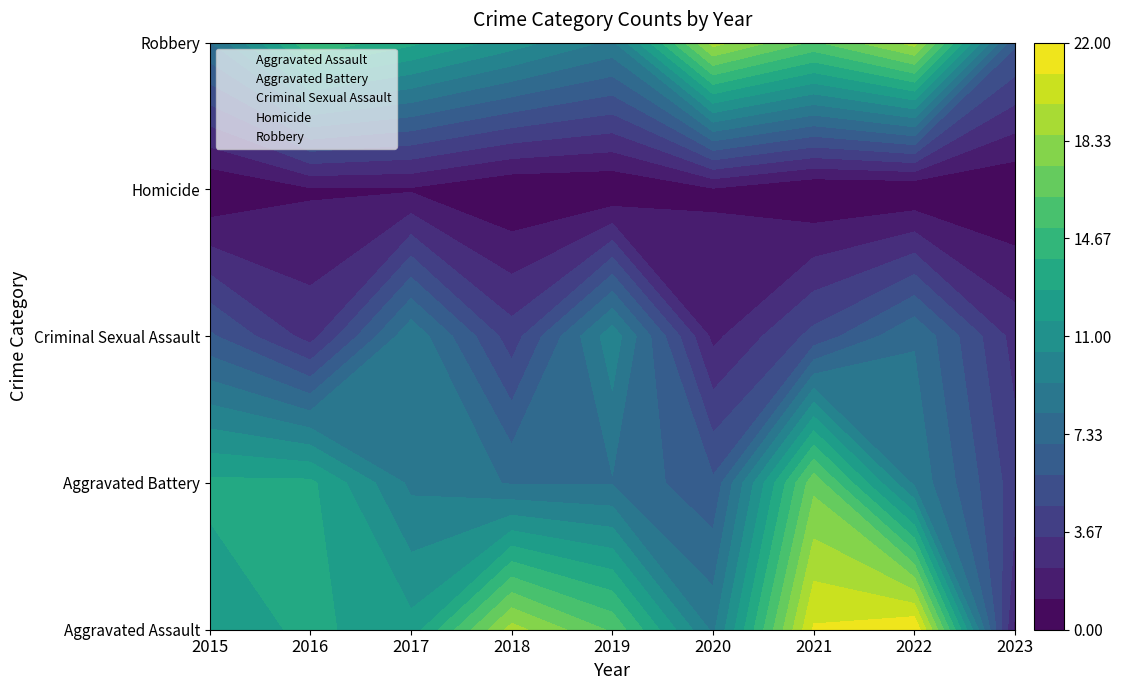

Is the value of Aggravated Assault at 2016 greater than the value of Homicide at 2017?

Yes